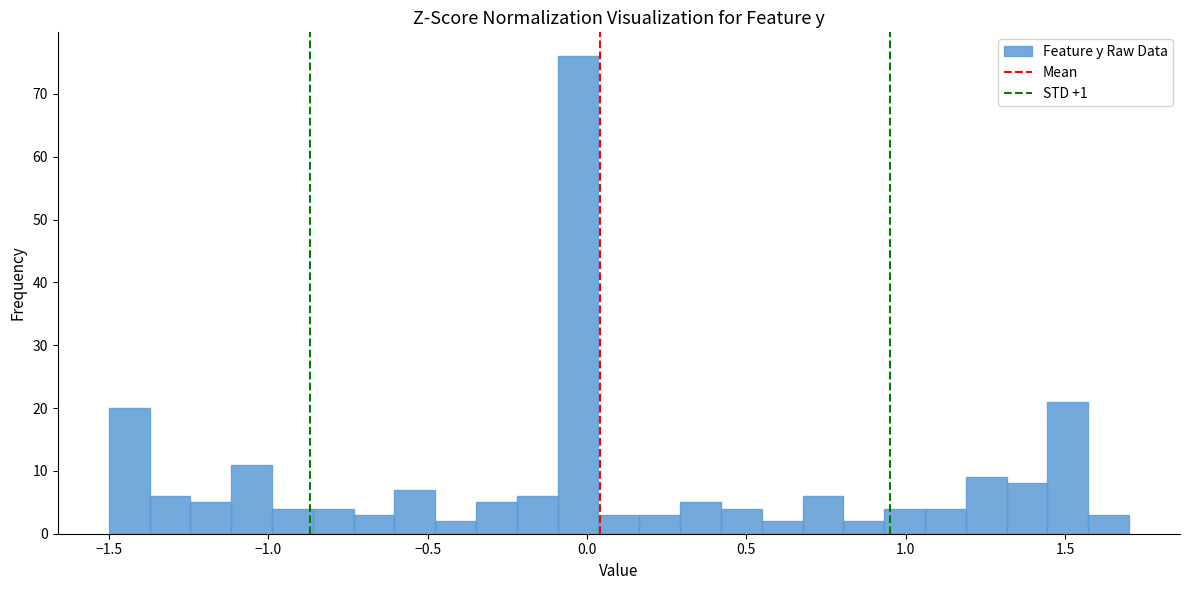

Around what value on the x-axis is the tallest bar? Give the approximate position of its centre, as read against the axis.

-0.05